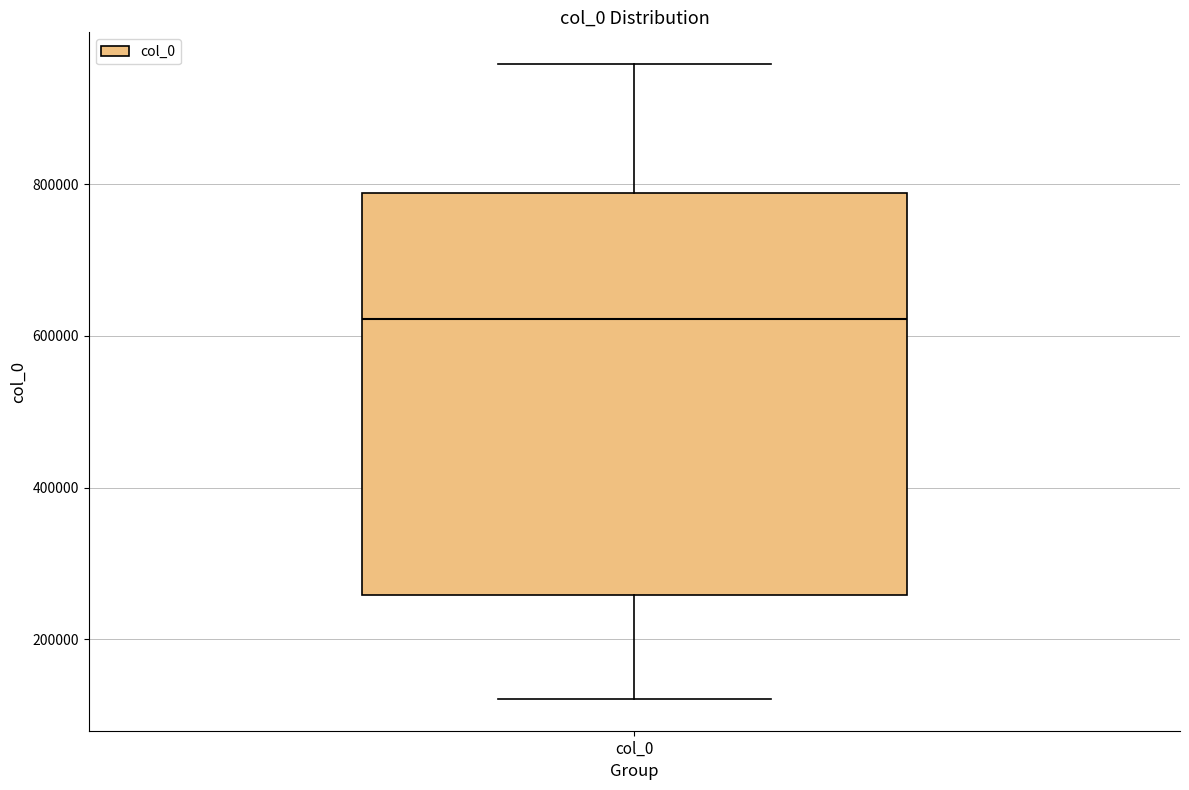

Where does the median line of the box for col_0 sit on the y-axis? The values are not printed on the chart, so give them approximately, as read against the axis.

620000